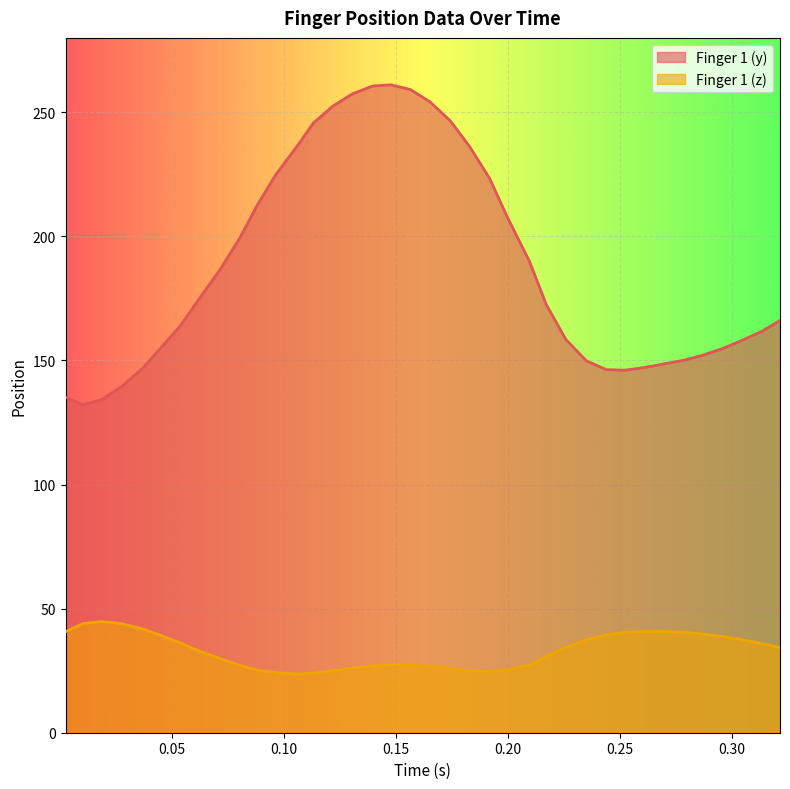

List the series in order of their overall mean, highest first.

Finger 1 (y), Finger 1 (z)